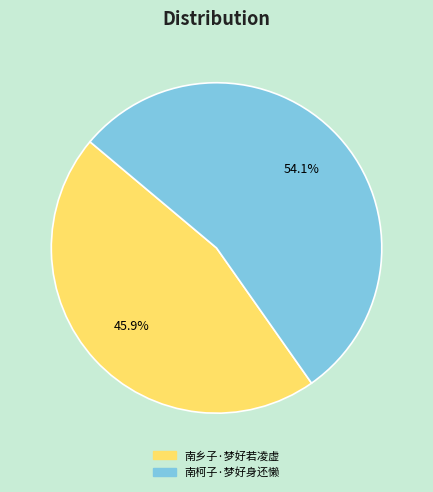

Rank the categories by value from highest to lowest.

南柯子·梦好身还懒, 南乡子·梦好若凌虚